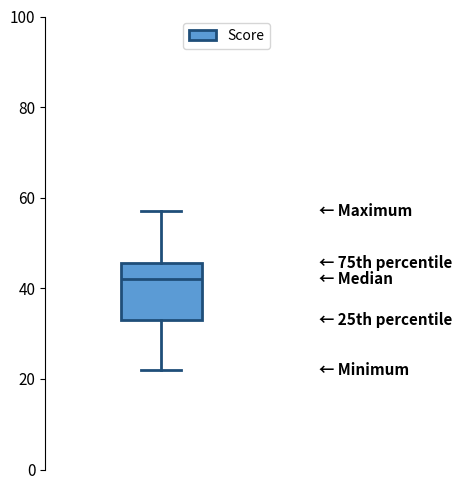

Transcribe this box plot: give where the median line is, the range the box spans, and where the two whiskers end, as read against the y-axis. The values are not printed on the chart, so give them approximately, as read against the axis.

median 42, box 34 to 46, whiskers 22 to 58